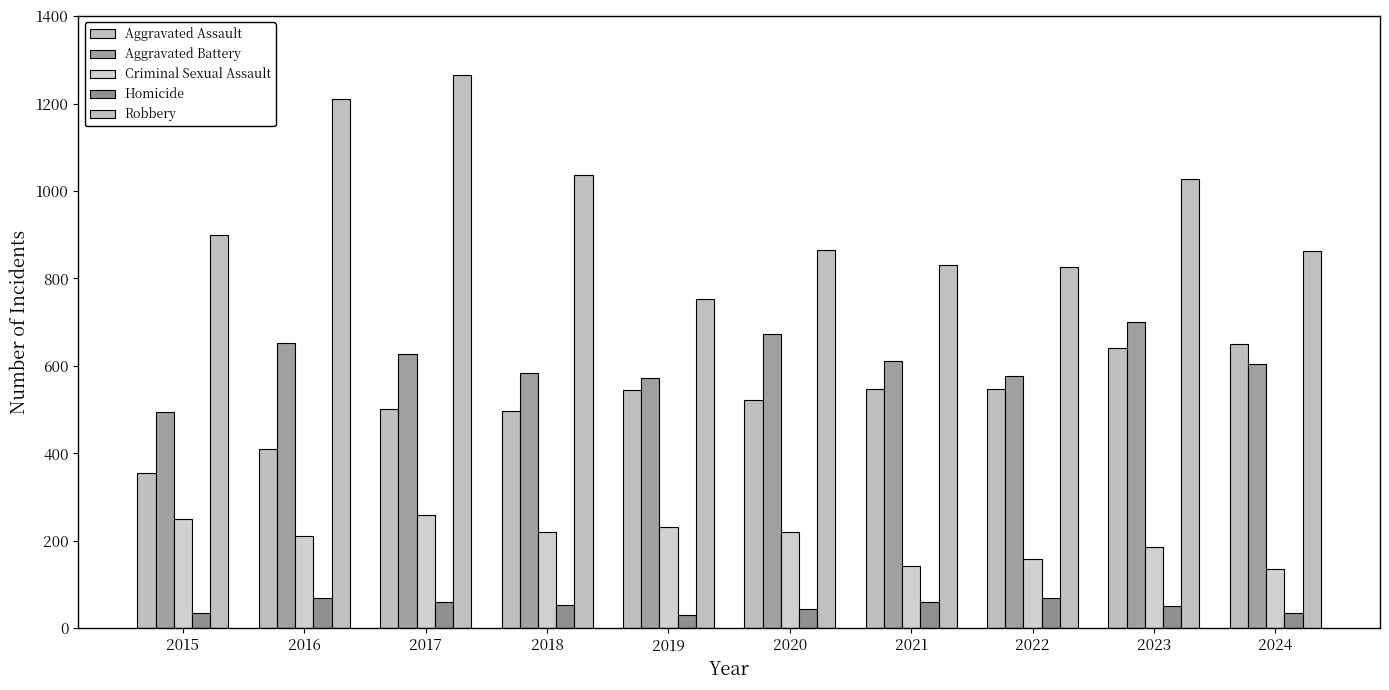

What is the minimum value for Criminal Sexual Assault?

135